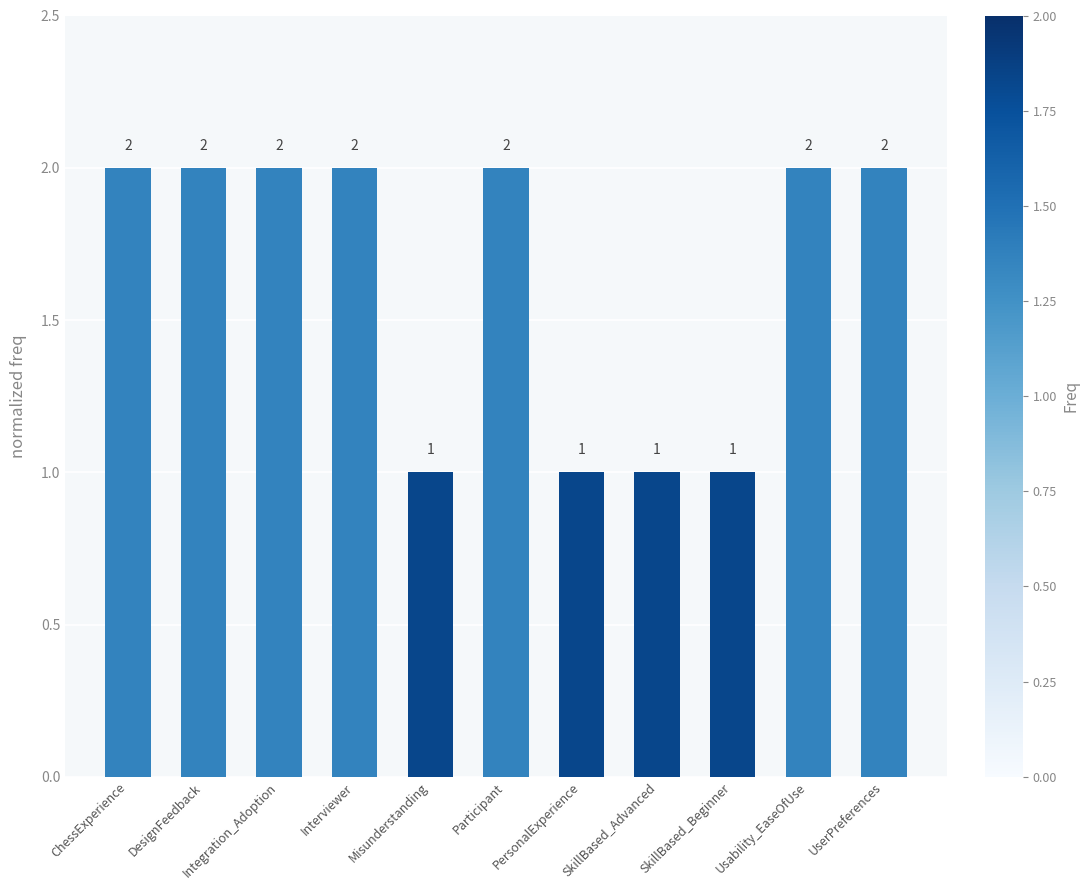

The value at SkillBased_Beginner is 2. True or false?

False